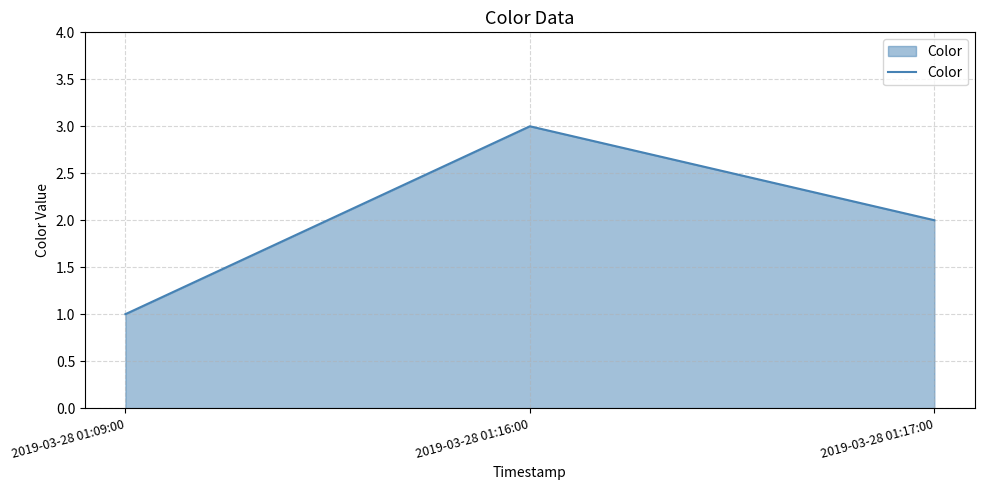

Is it true that the value at 2019-03-28 01:09:00 is 0?

False